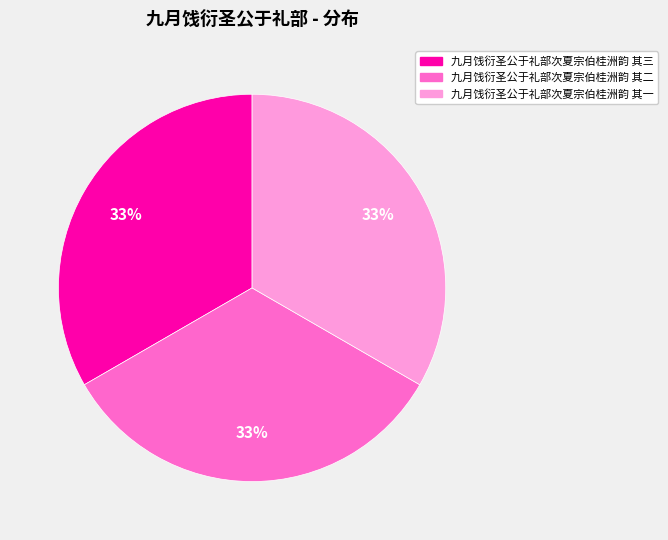

What is the ratio of the value at 九月饯衍圣公于礼部次夏宗伯桂洲韵 其一 to the value at 九月饯衍圣公于礼部次夏宗伯桂洲韵 其二?

1.0